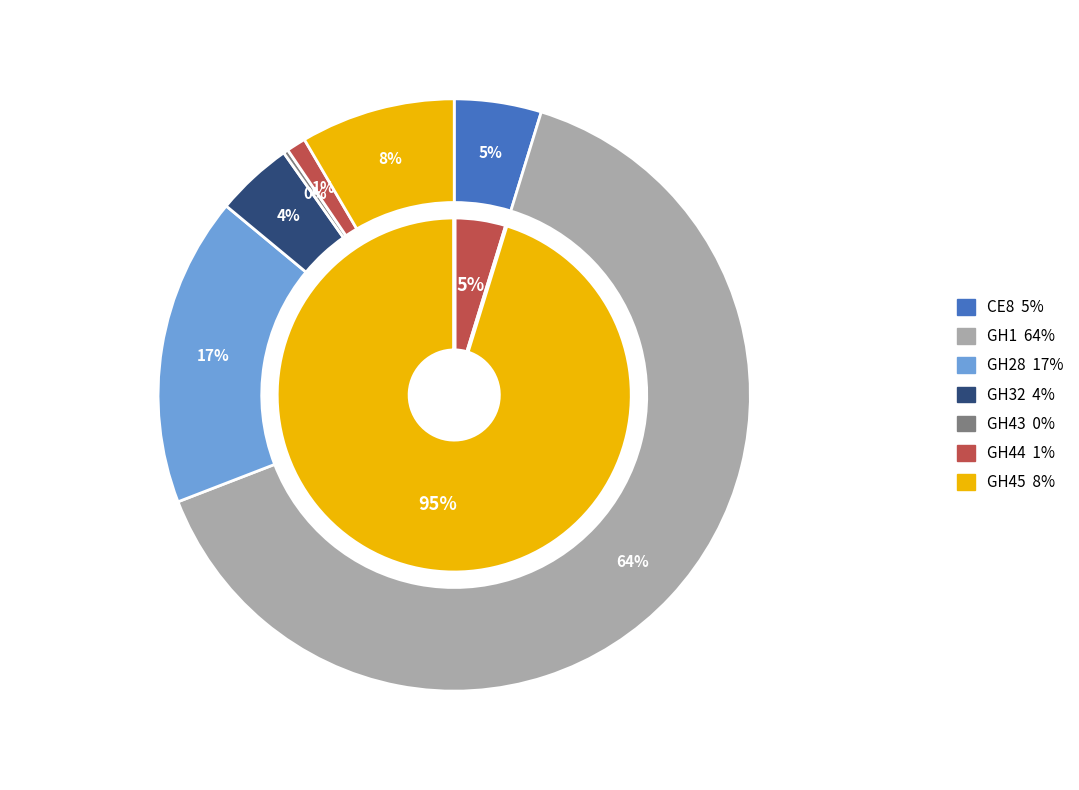

To the nearest percent, what is the difference between the largest and smallest slice percentages?

64%